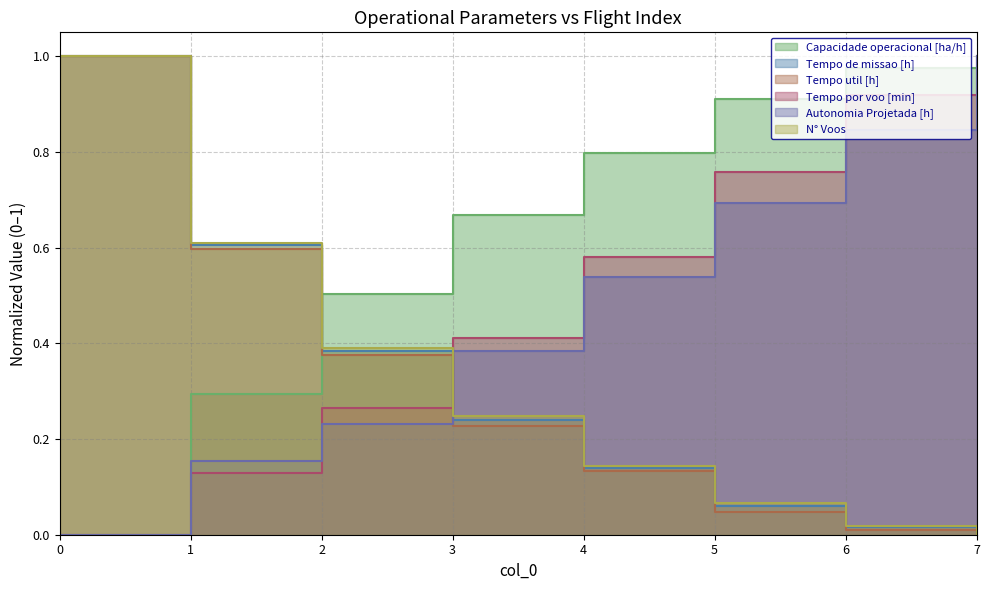

Does the chart display data point markers on the line(s)?

No